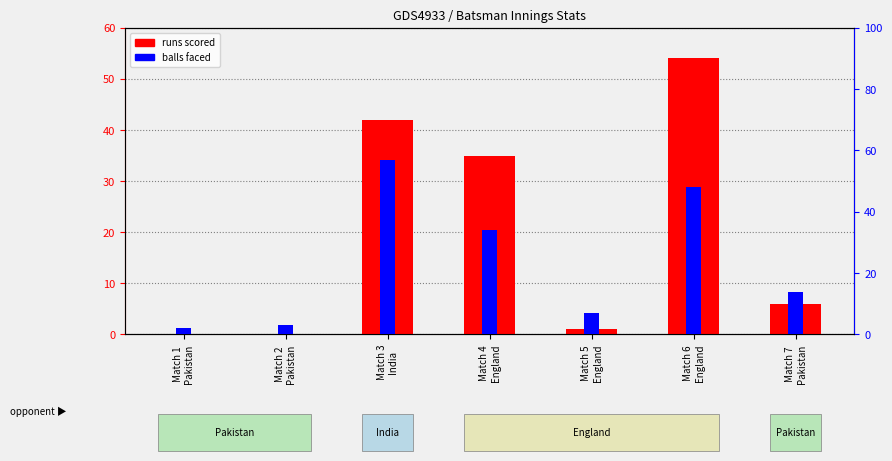

The runs scored series shows 35 at Match 4
England. True or false?

True